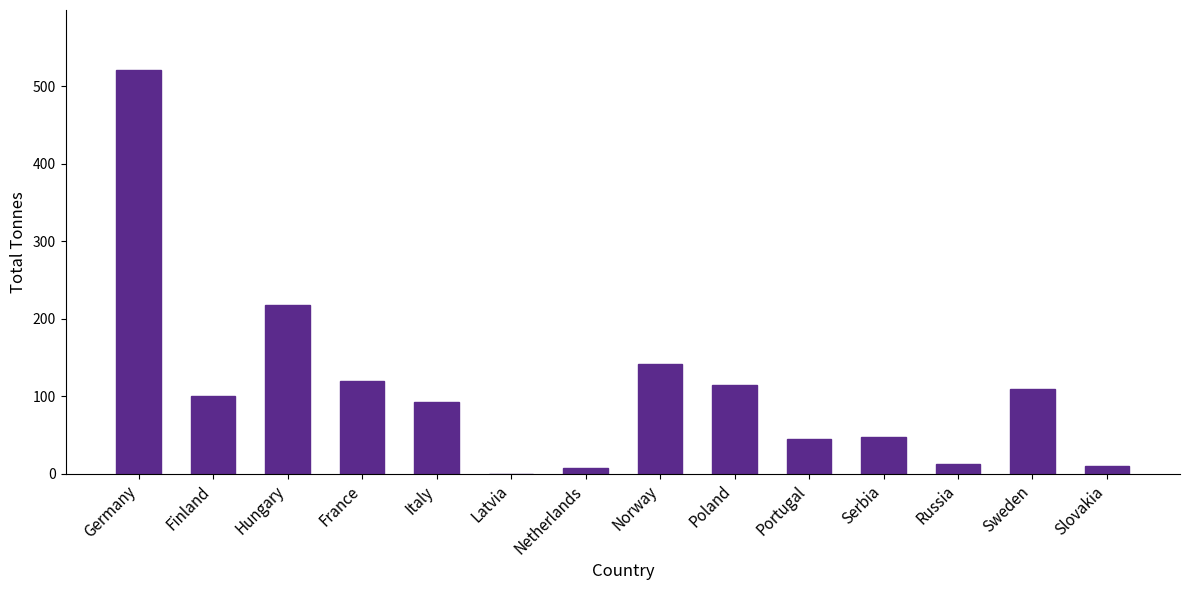

What is the sum of all values?

1539.9